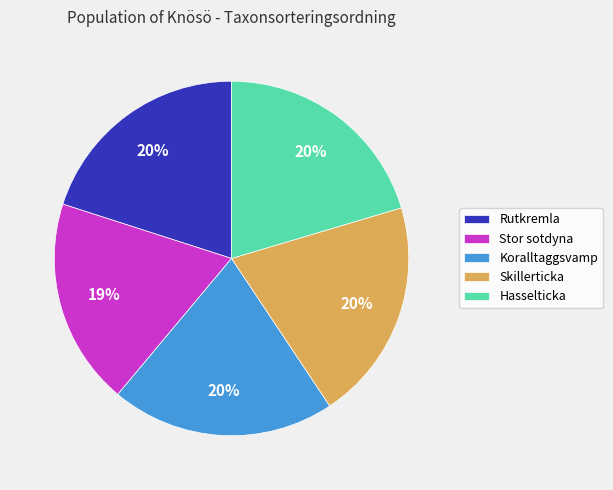

How many slices are in this pie chart?

5